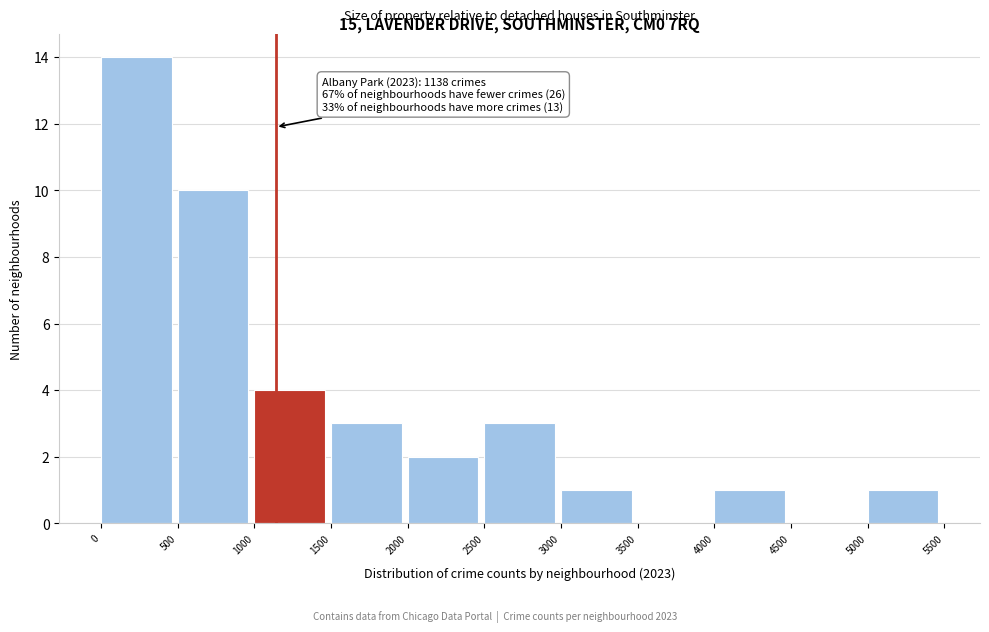

Over which range of the x-axis is the bar tallest?

0 to 500